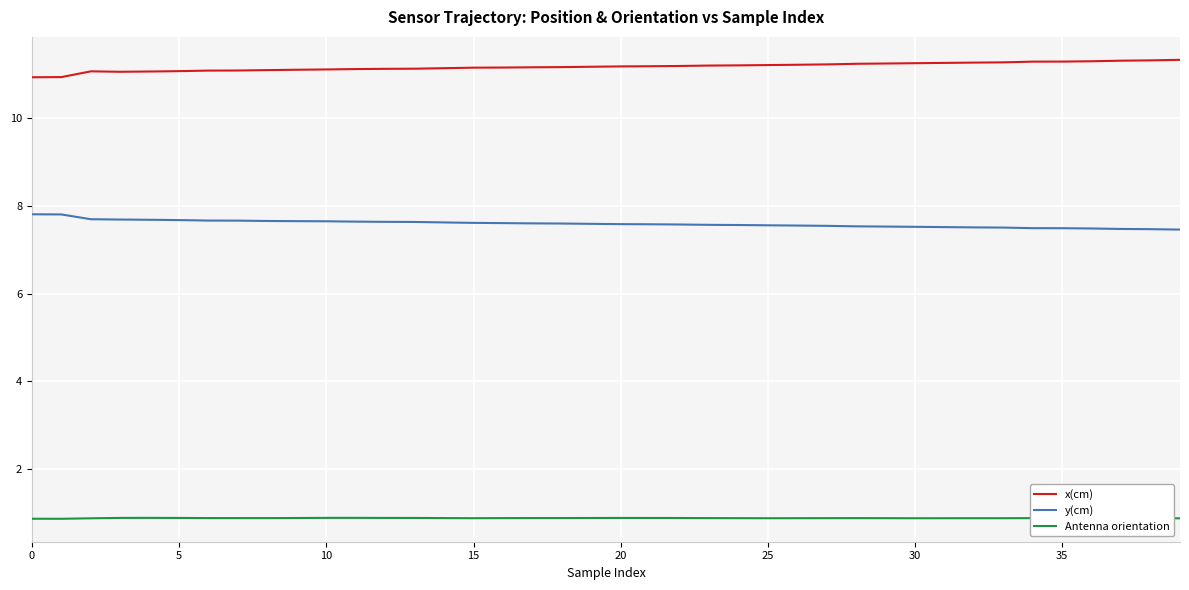

Rank the series by their average value, from highest to lowest.

x(cm), y(cm), Antenna orientation